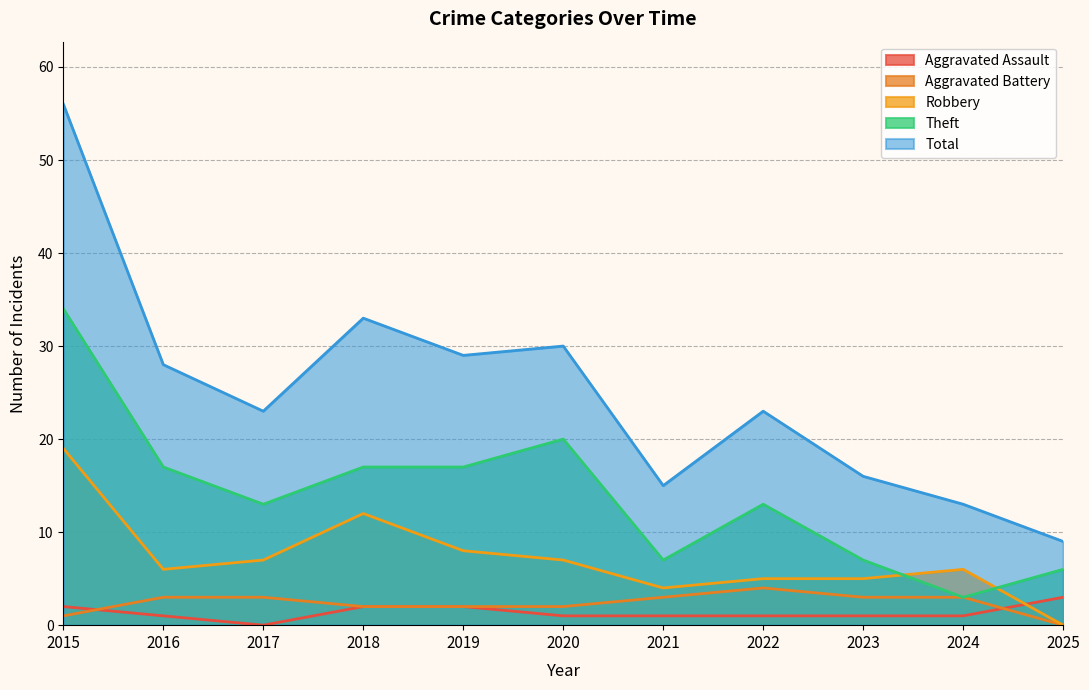

True or false: Robbery and Total intersect in this chart.

False